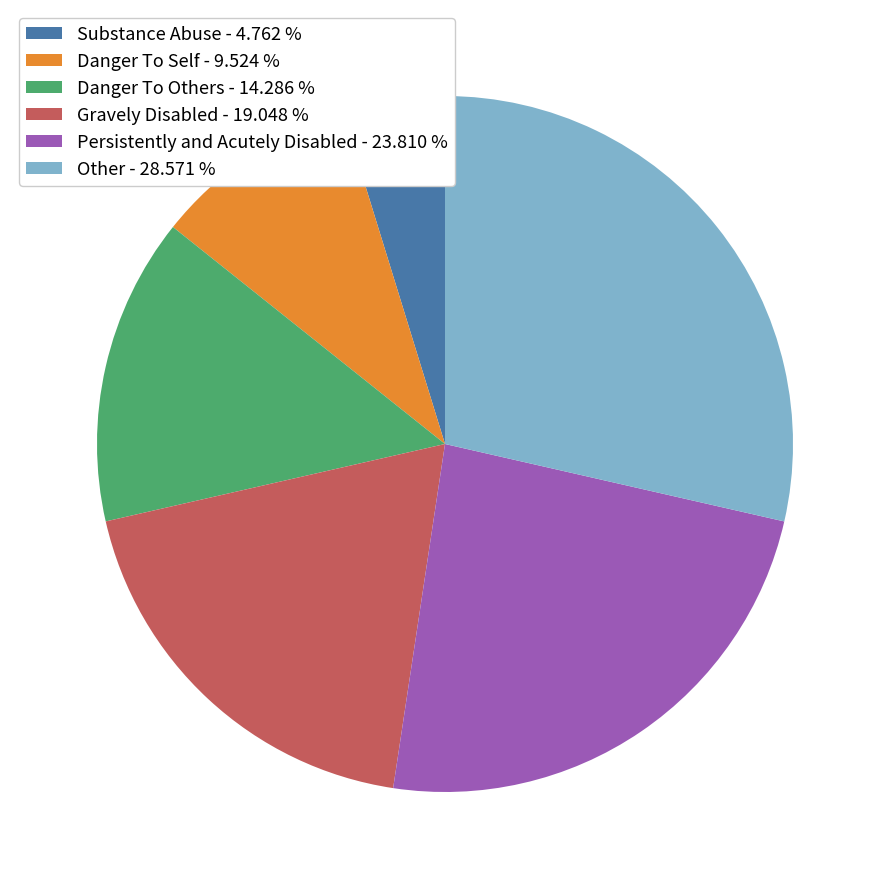

Is the sum of Danger To Self - 9.524 % and Persistently and Acutely Disabled - 23.810 % greater than half?

No